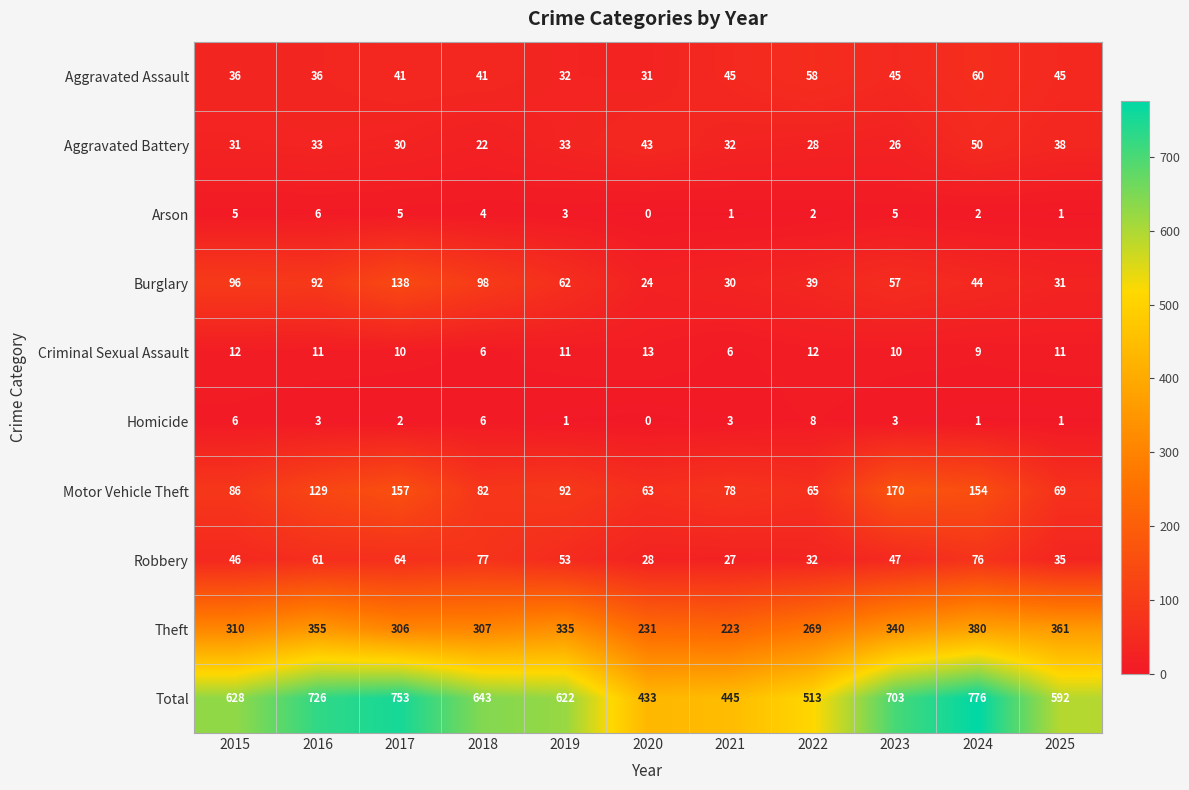

Which series has the largest range (max minus min)?

Total